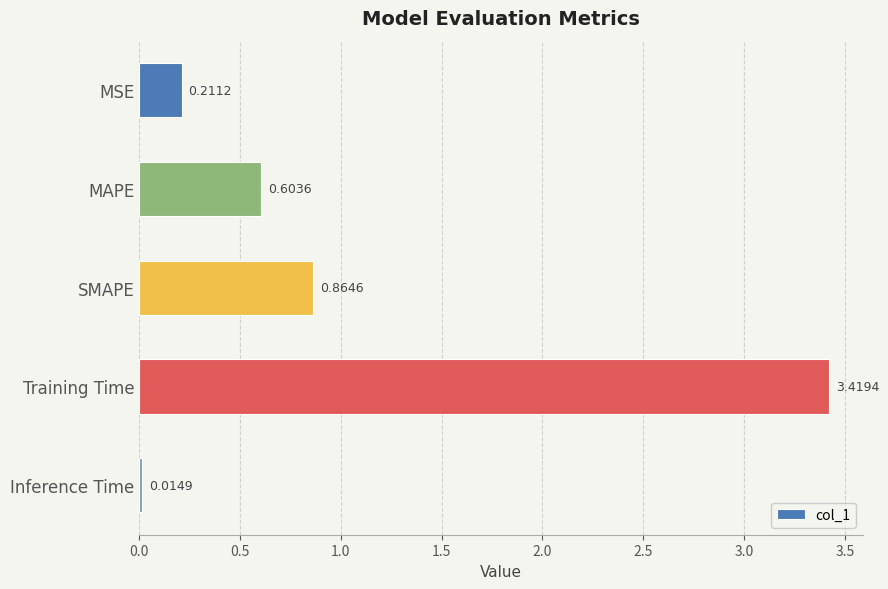

Rank the categories by value from lowest to highest.

Inference Time, MSE, MAPE, SMAPE, Training Time